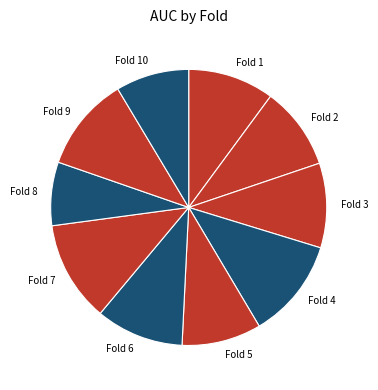

The Fold 4 slice represents 12% of the pie. True or false?

True